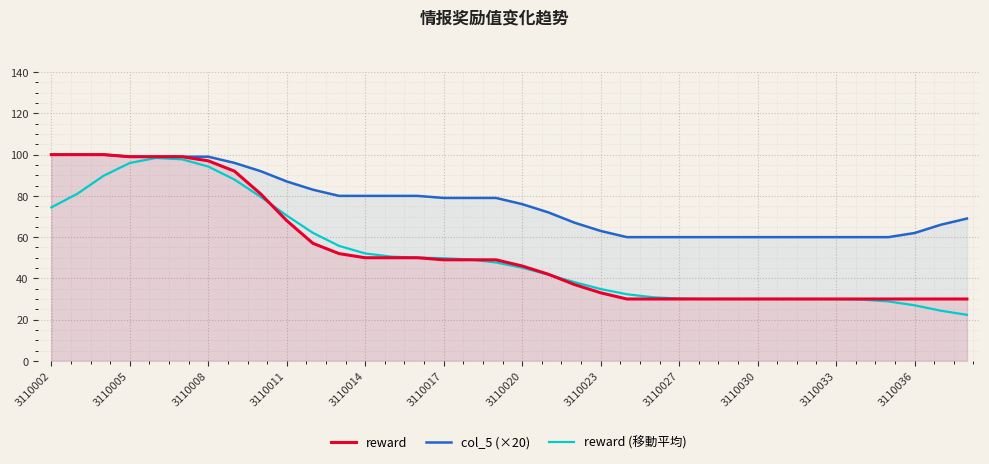

What is the highest value of the col_5 (×20) series?

100.0